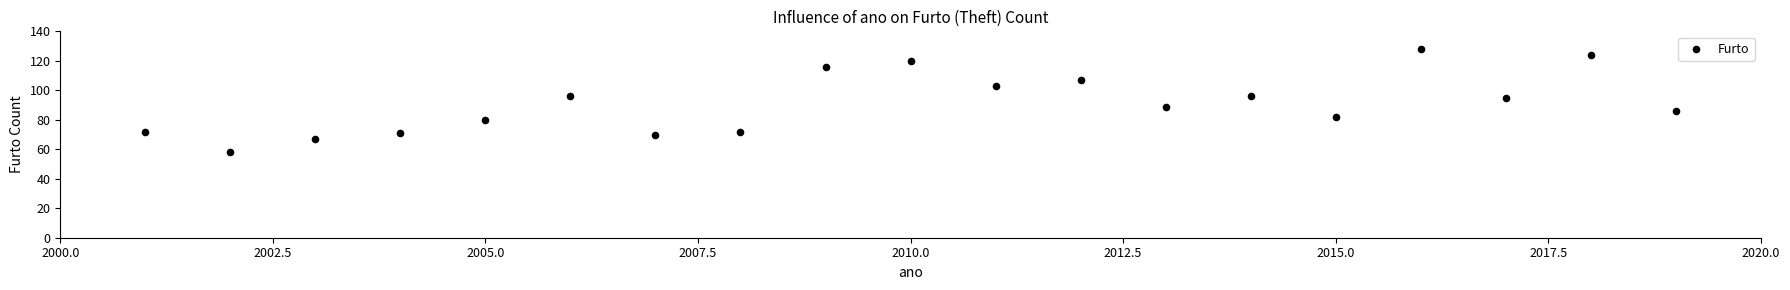

What is the range of X values (max minus min)?

18